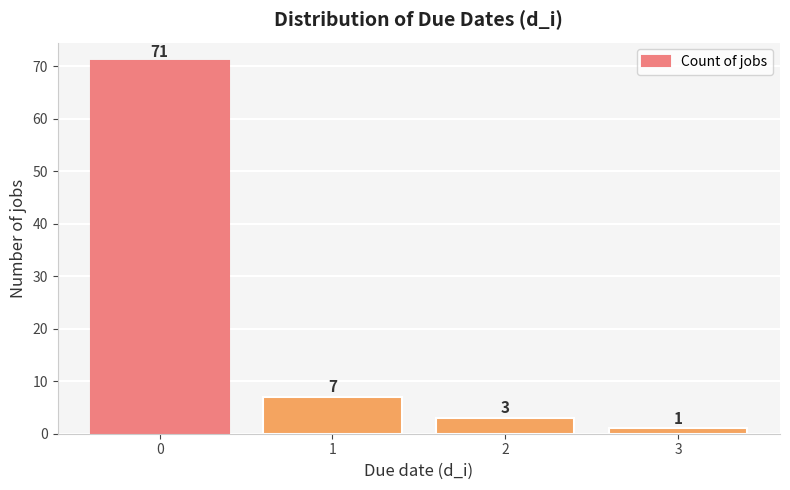

What is the value of the 4th bar from the left?

1